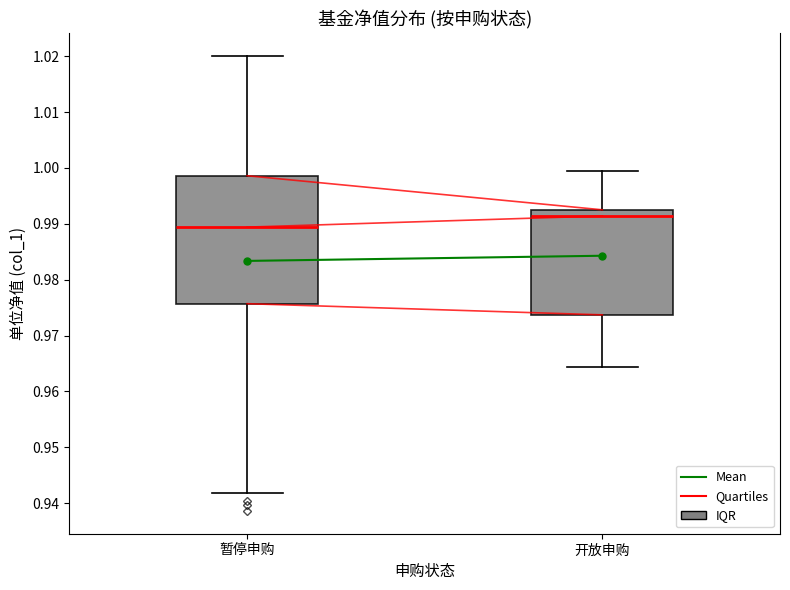

Reading left to right, read every box against the y-axis: the position of its median line, the range the box covers, and the ends of its whiskers. The values are not printed on the chart, so give them approximately, as read against the axis.

暂停申购: median 0.989, box 0.976 to 0.999, whiskers 0.942 to 1.020
开放申购: median 0.991, box 0.974 to 0.993, whiskers 0.964 to 0.999